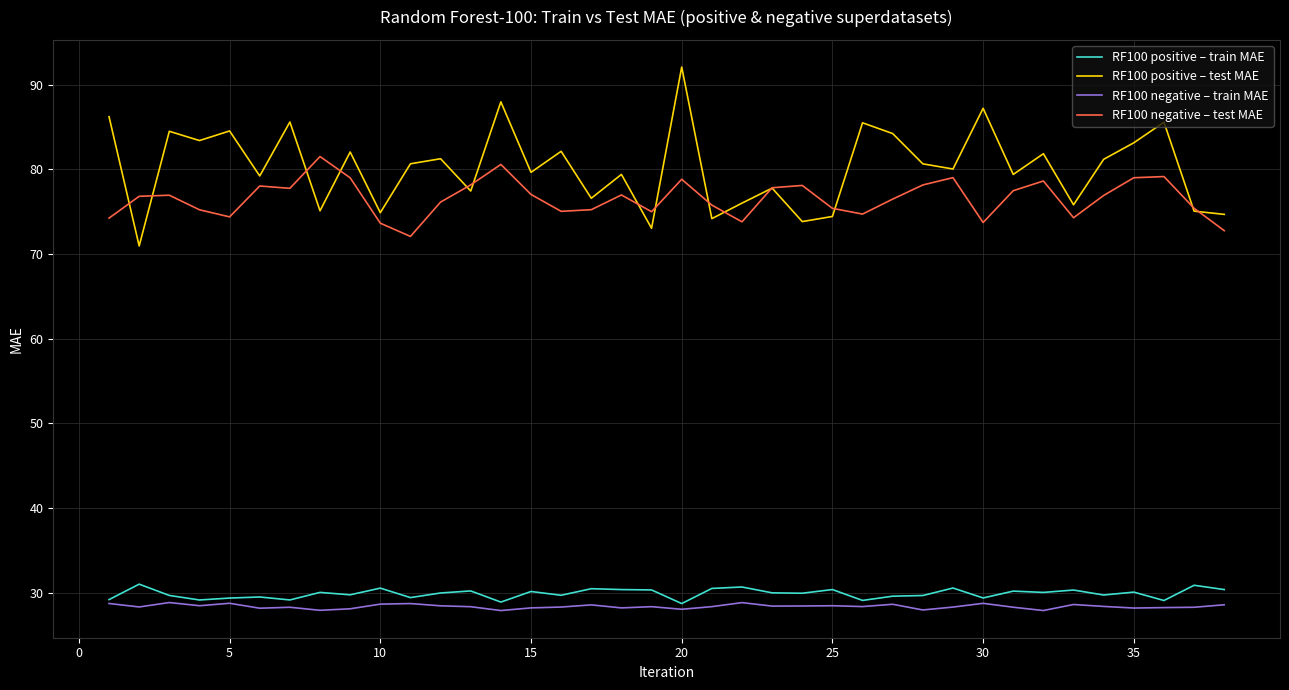

What is the greatest value displayed?

92.1